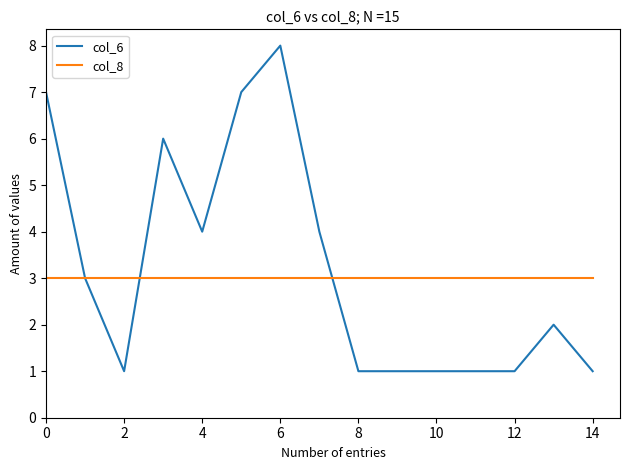

Does the chart have visible grid lines?

No